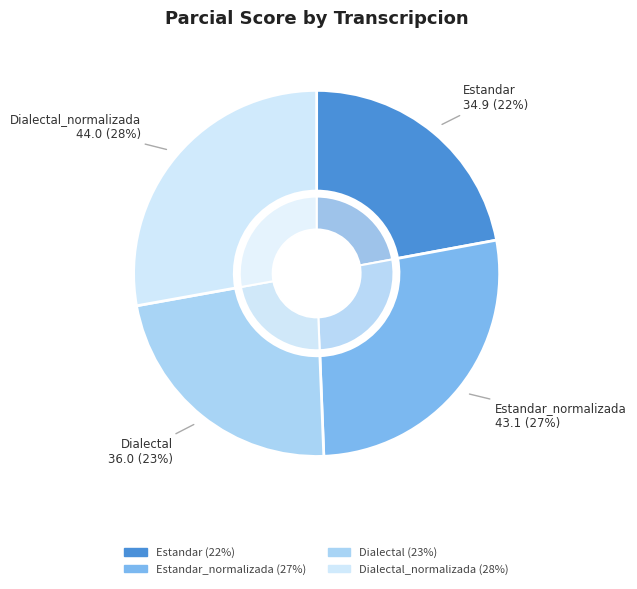

How many segments does this pie chart have?

4